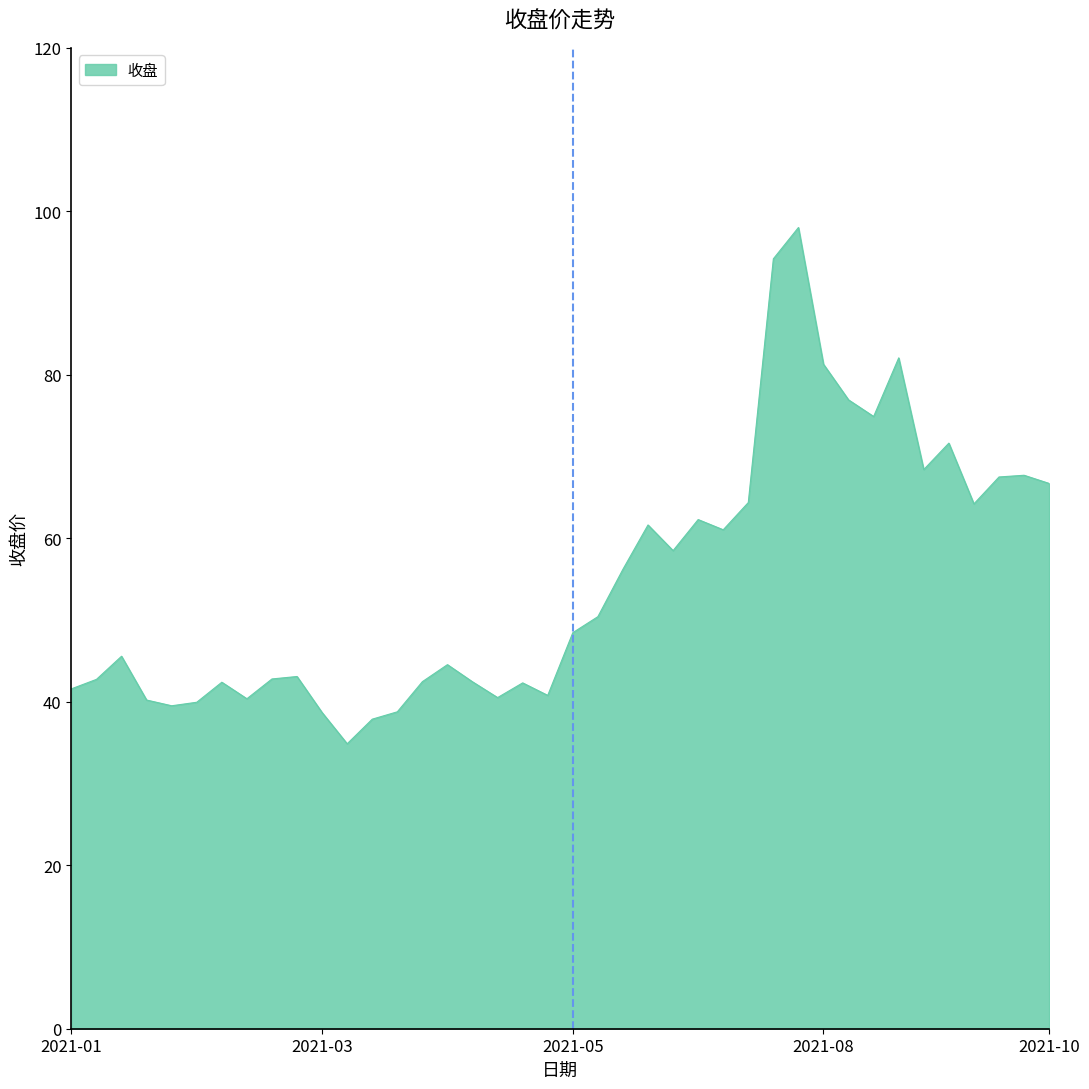

What is the difference between the maximum and minimum values?

63.2